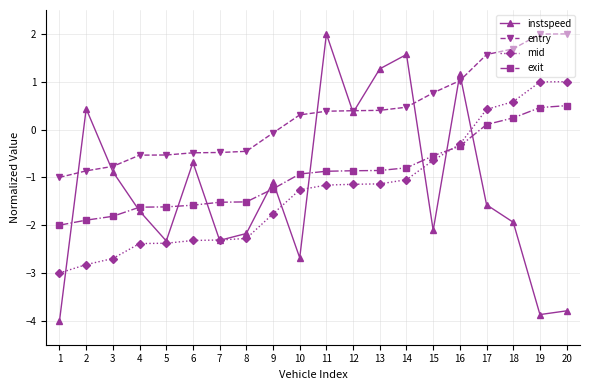

What is the value of the entry point at the 20th from the left?

2.0